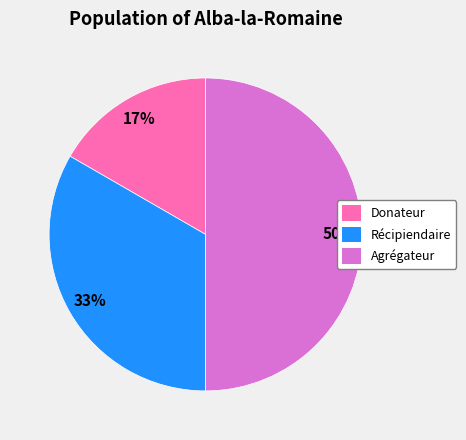

Which slice is the largest?

Agrégateur